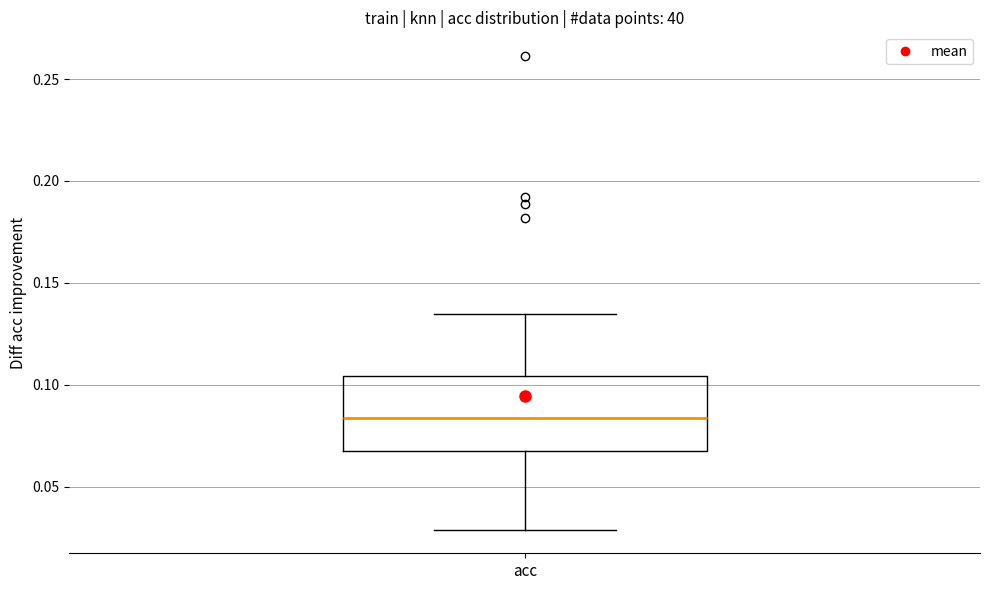

Where does the upper whisker of the box for acc end on the y-axis? The values are not printed on the chart, so give them approximately, as read against the axis.

0.135